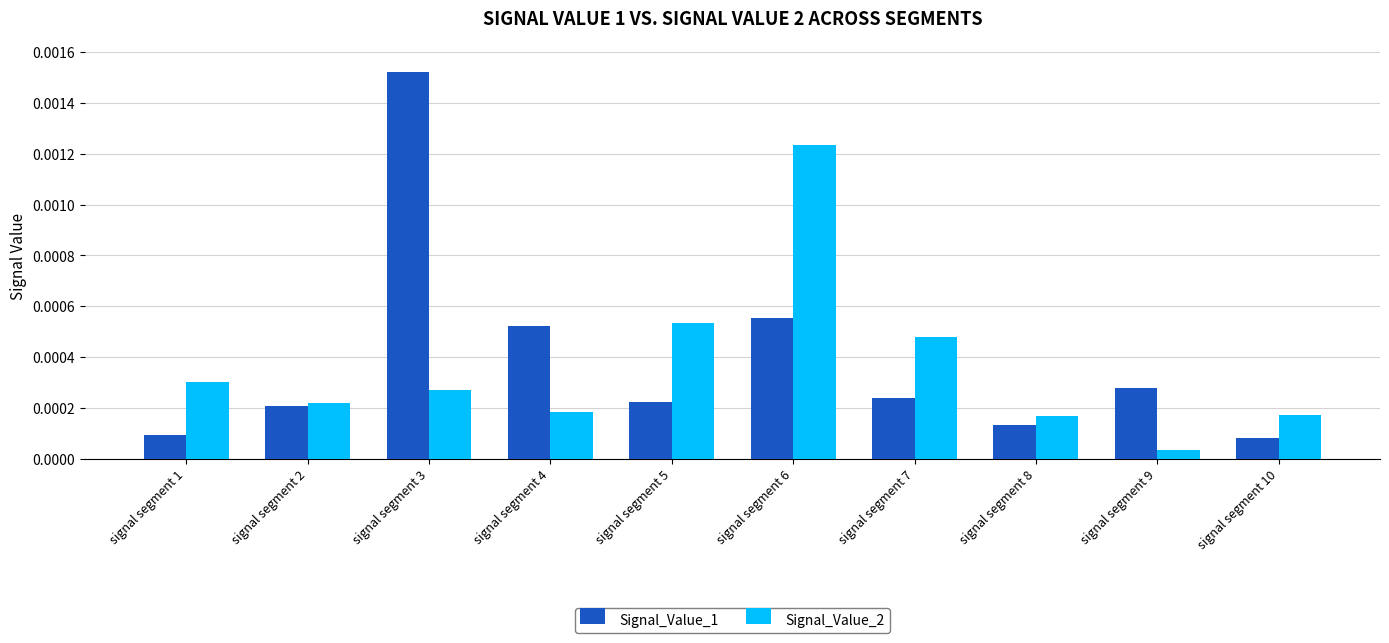

Which series has the widest spread of values?

Signal_Value_1